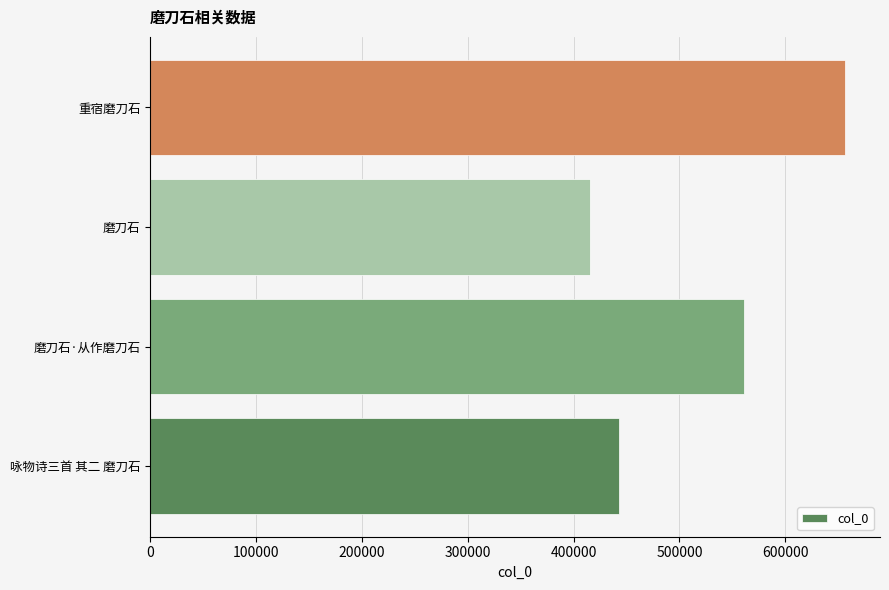

Approximately how many times larger is the value at 重宿磨刀石 compared to 咏物诗三首 其二 磨刀石?

1.5